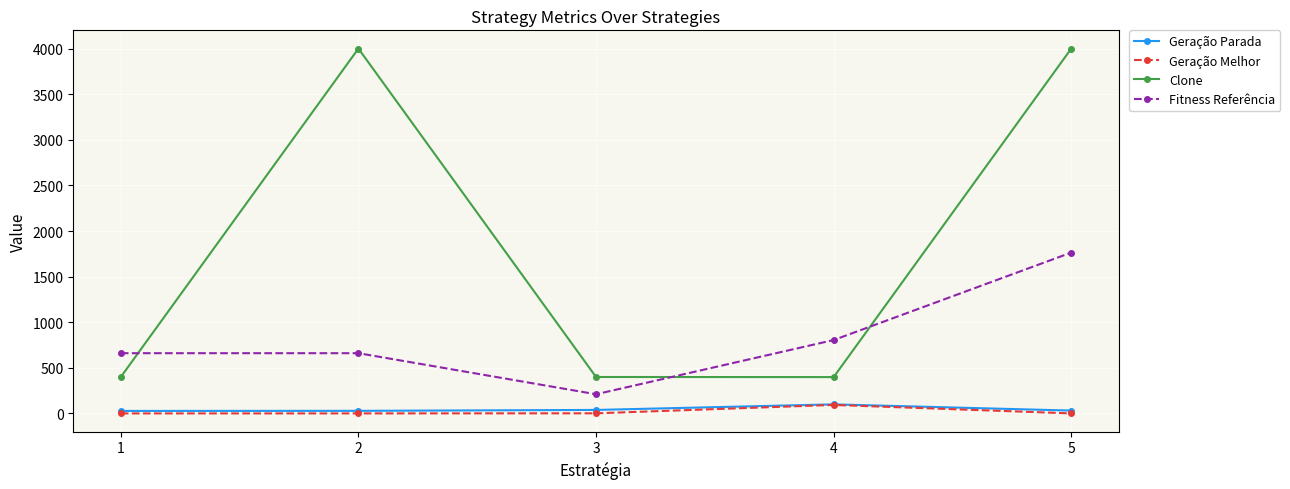

What is the value of the Geração Parada point at the 3rd from the left?

39